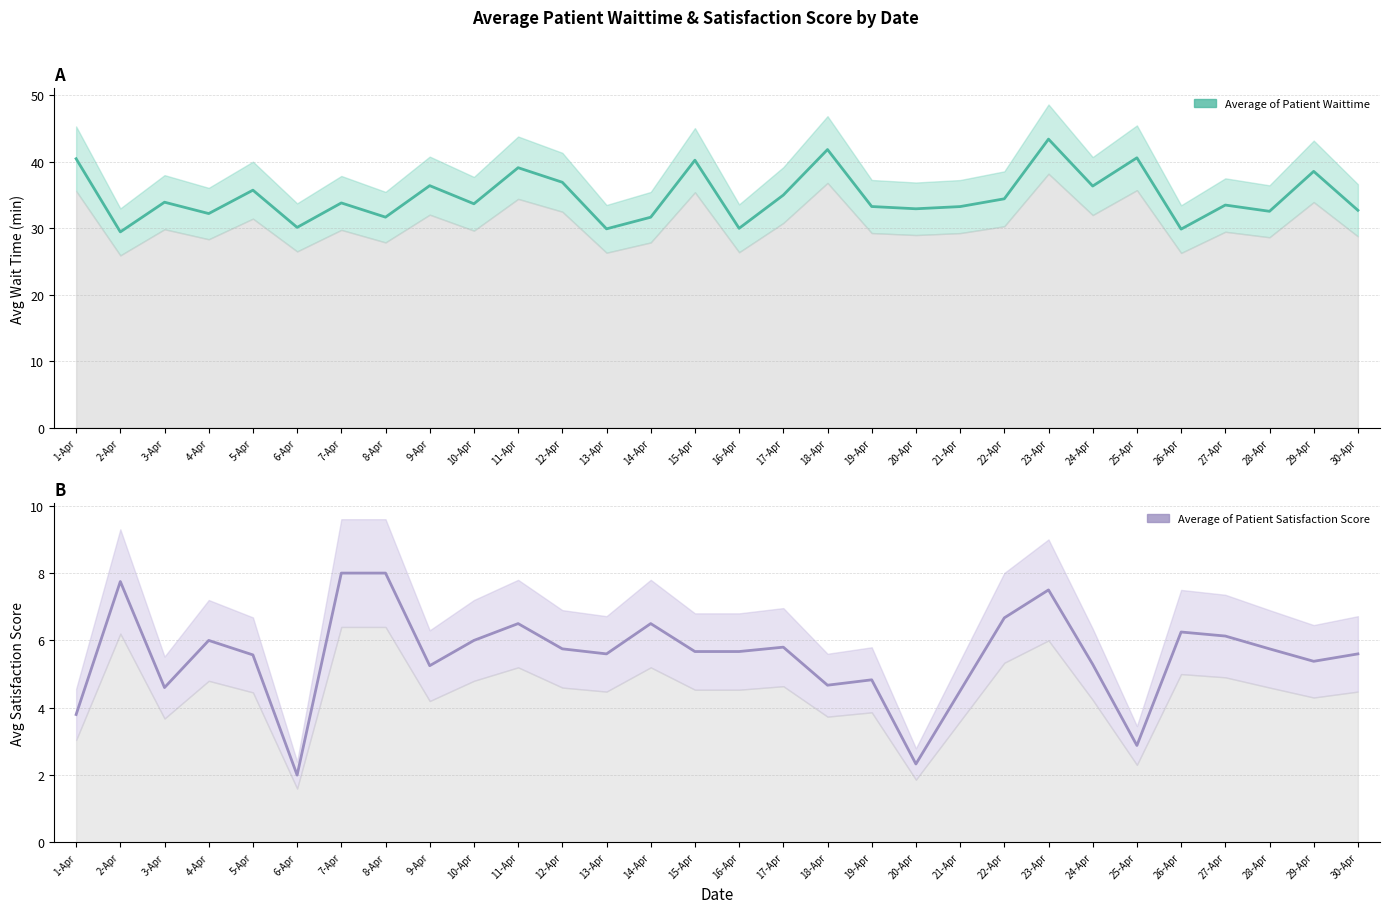

What are all the series names shown in the legend?

Average of Patient Waittime, Average of Patient Satisfaction Score